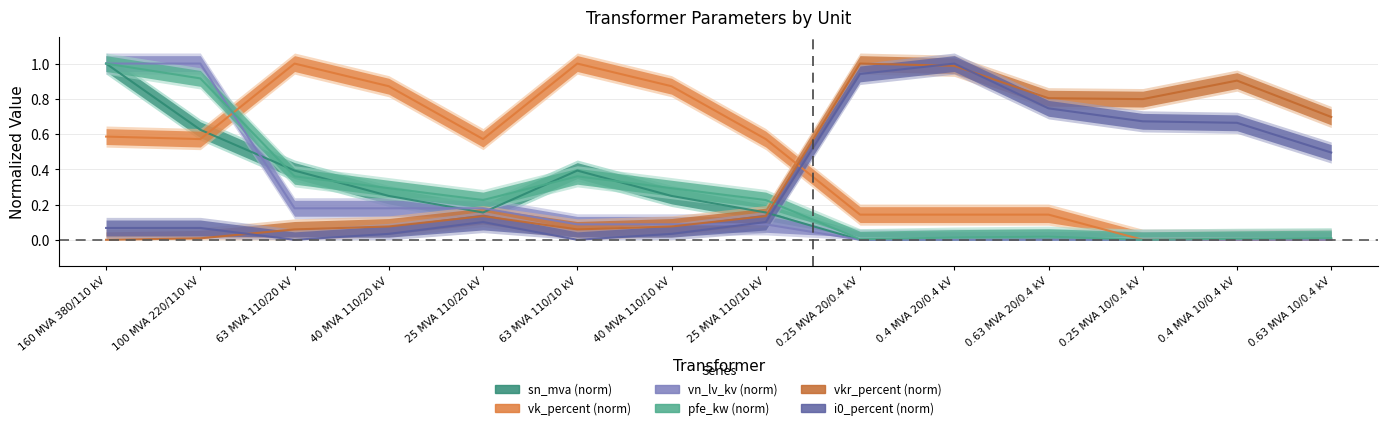

Is this an area chart (filled region under the line)?

No